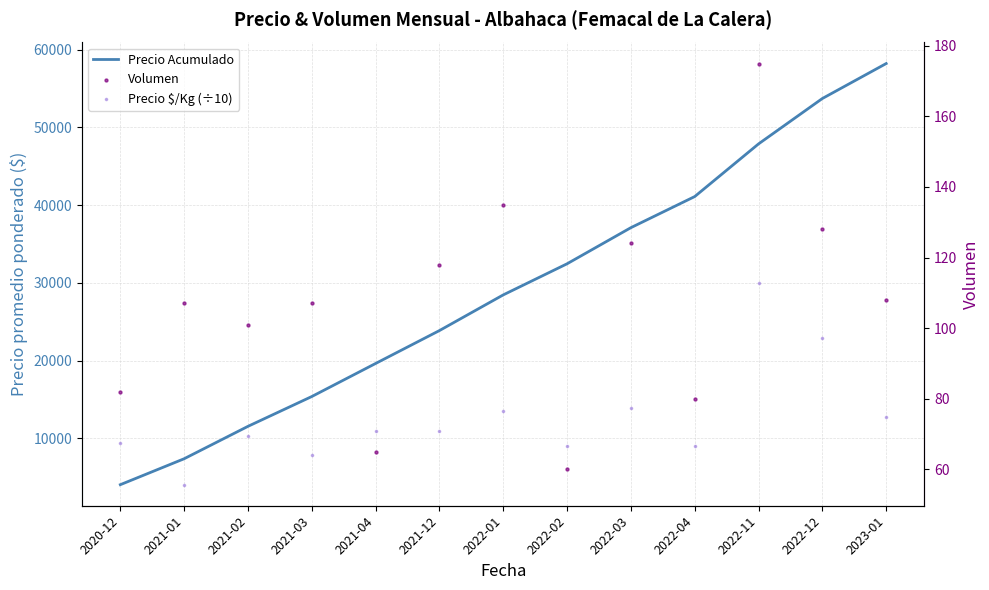

At how many categories does at least one series exceed 7677?

11